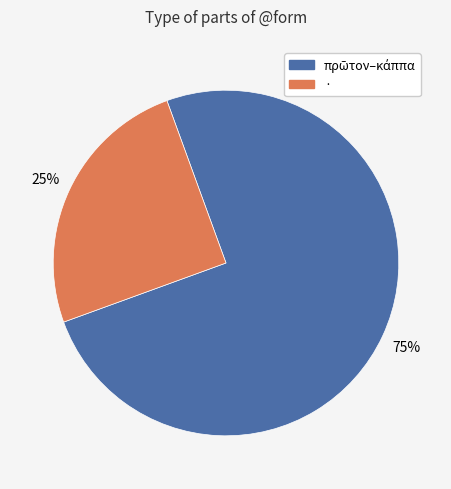

Is there a majority slice in this chart?

Yes